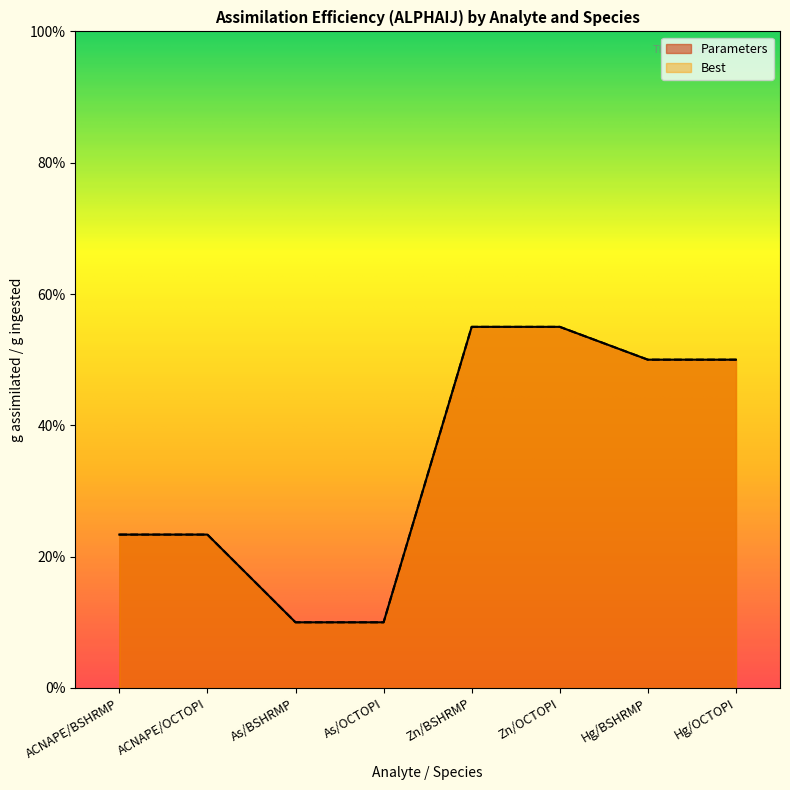

How many lines are shown in the chart?

2